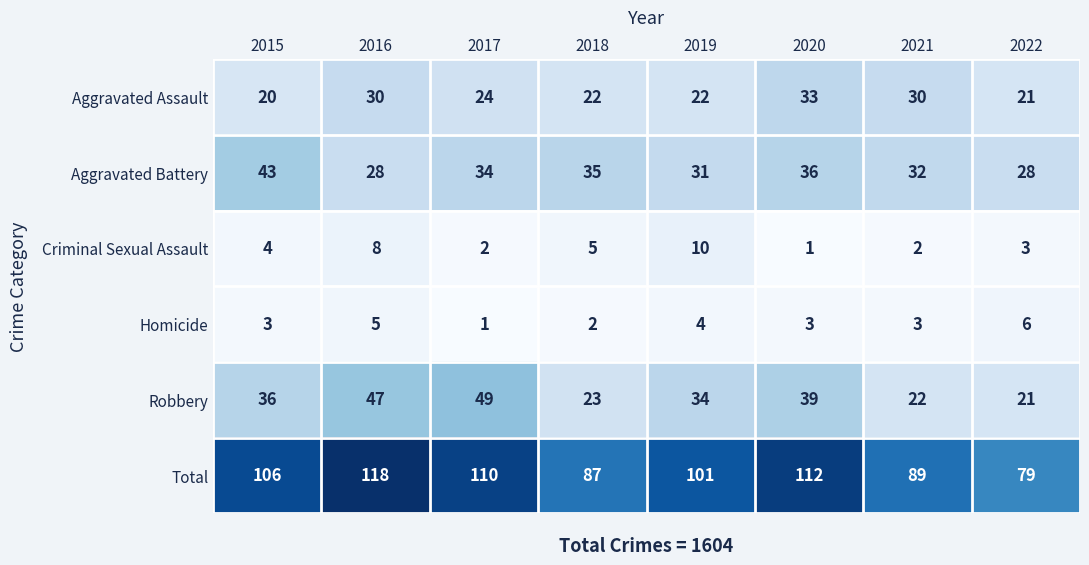

What is the difference between the second highest and minimum values in the Homicide series?

4